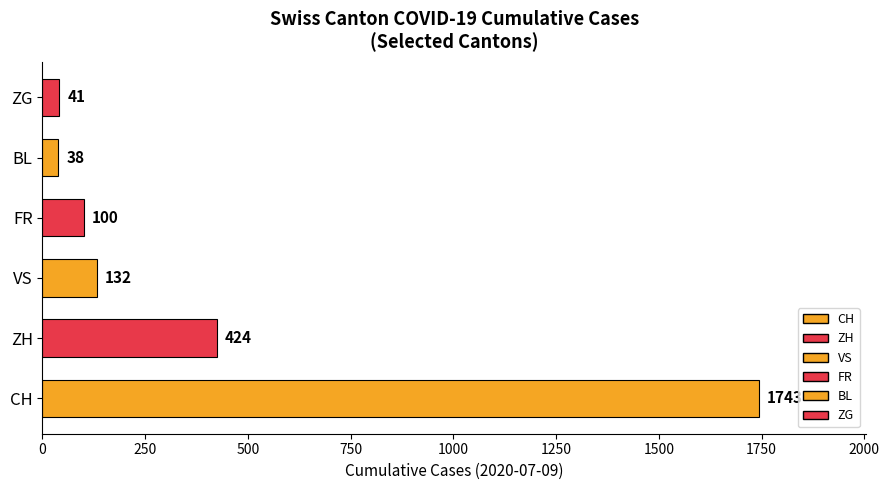

Which category has the lowest value across all series?

BL